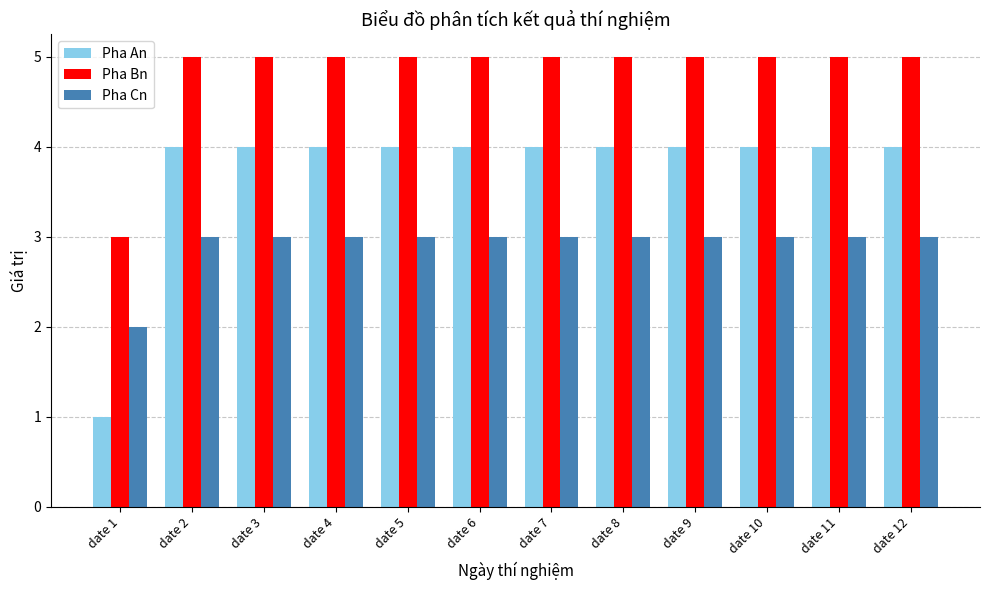

Reading left to right, extract all data points from this chart.

Pha An: 1	4	4	4	4	4	4	4	4	4	4	4
Pha Bn: 3	5	5	5	5	5	5	5	5	5	5	5
Pha Cn: 2	3	3	3	3	3	3	3	3	3	3	3